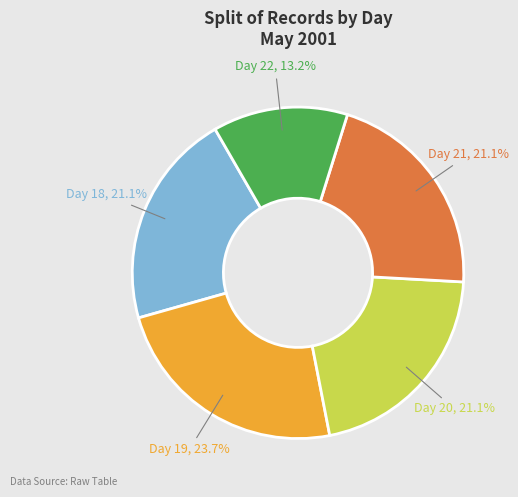

To the nearest percent, what is the combined percentage of Day 19 and Day 20?

45%